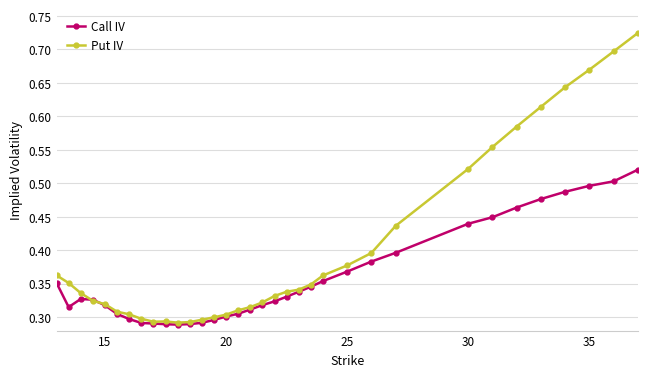

At how many categories does at least one series exceed 0?

34